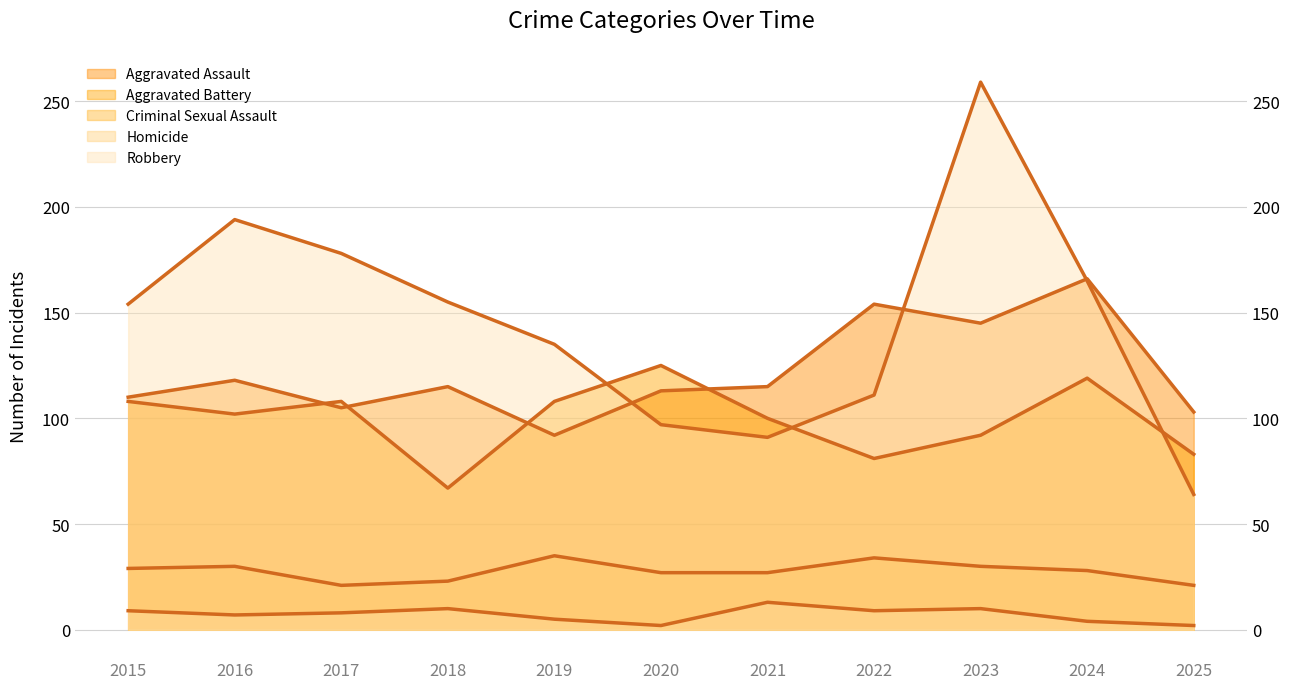

Reading right to left, extract all data points from this chart.

Aggravated Assault: 2025=103	2024=166	2023=145	2022=154	2021=115	2020=113	2019=92	2018=115	2017=105	2016=118	2015=110
Aggravated Battery: 2025=83	2024=119	2023=92	2022=81	2021=100	2020=125	2019=108	2018=67	2017=108	2016=102	2015=108
Criminal Sexual Assault: 2025=21	2024=28	2023=30	2022=34	2021=27	2020=27	2019=35	2018=23	2017=21	2016=30	2015=29
Homicide: 2025=2	2024=4	2023=10	2022=9	2021=13	2020=2	2019=5	2018=10	2017=8	2016=7	2015=9
Robbery: 2025=64	2024=165	2023=259	2022=111	2021=91	2020=97	2019=135	2018=155	2017=178	2016=194	2015=154